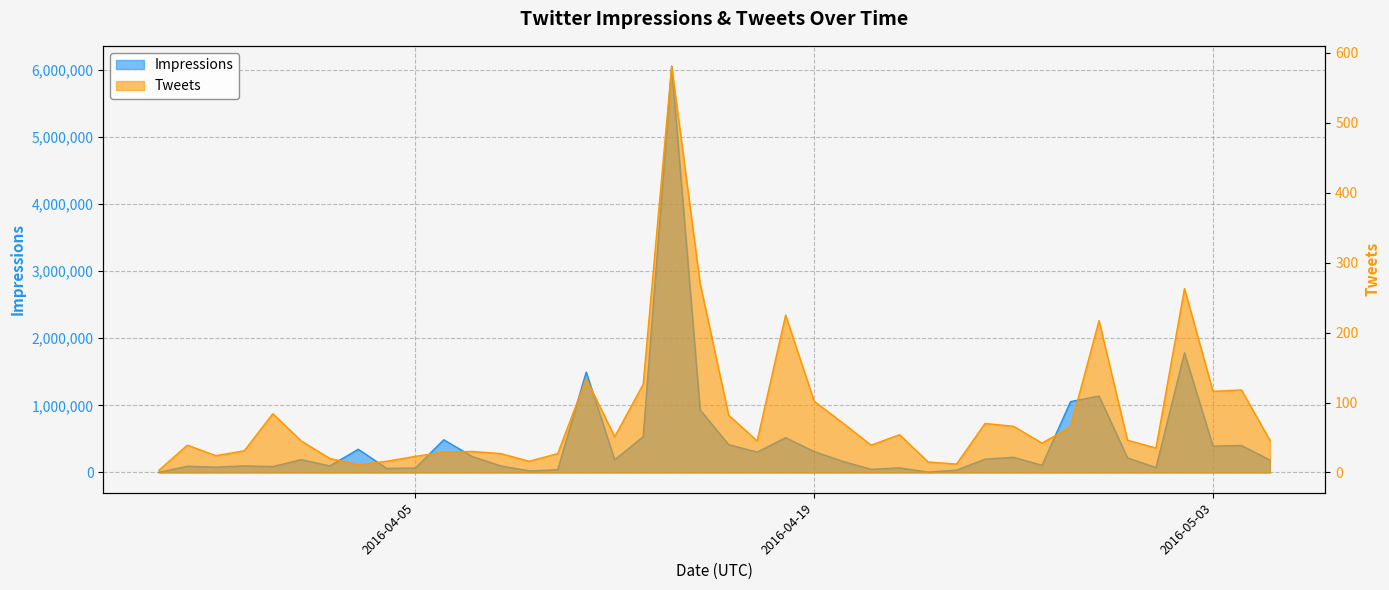

Is it true that Impressions equals 1864387 at 2016-04-29?

False